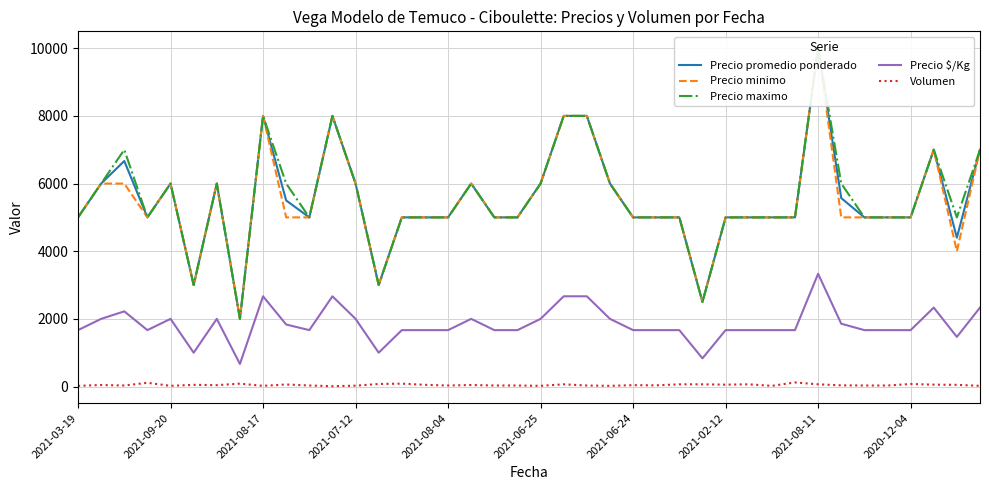

Where is Volumen nearest to the value 65?

21